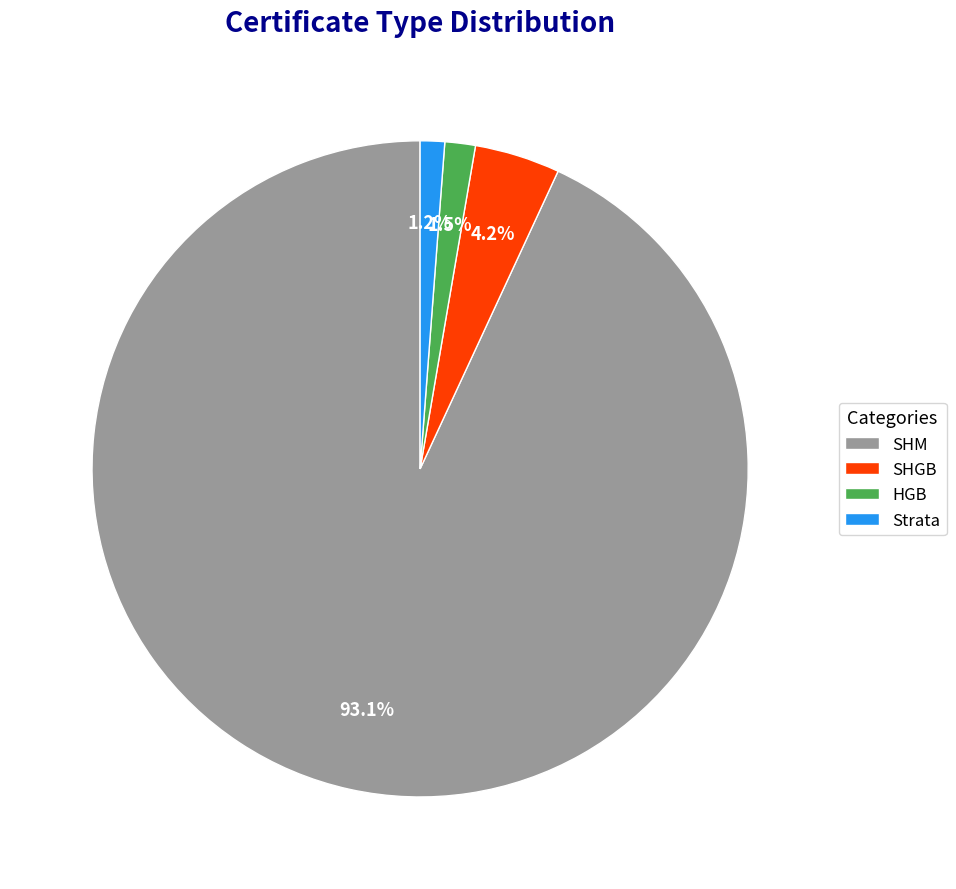

Which has a higher value, HGB or SHM?

SHM